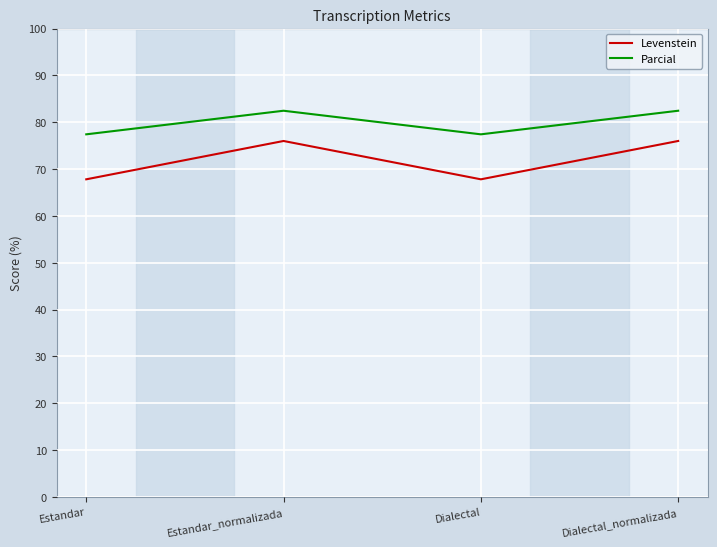

Reading left to right, list all the values displayed in this chart.

Levenstein: Estandar=67.8	Estandar_normalizada=76.0	Dialectal=67.8	Dialectal_normalizada=76.0
Parcial: Estandar=77.4	Estandar_normalizada=82.5	Dialectal=77.4	Dialectal_normalizada=82.5